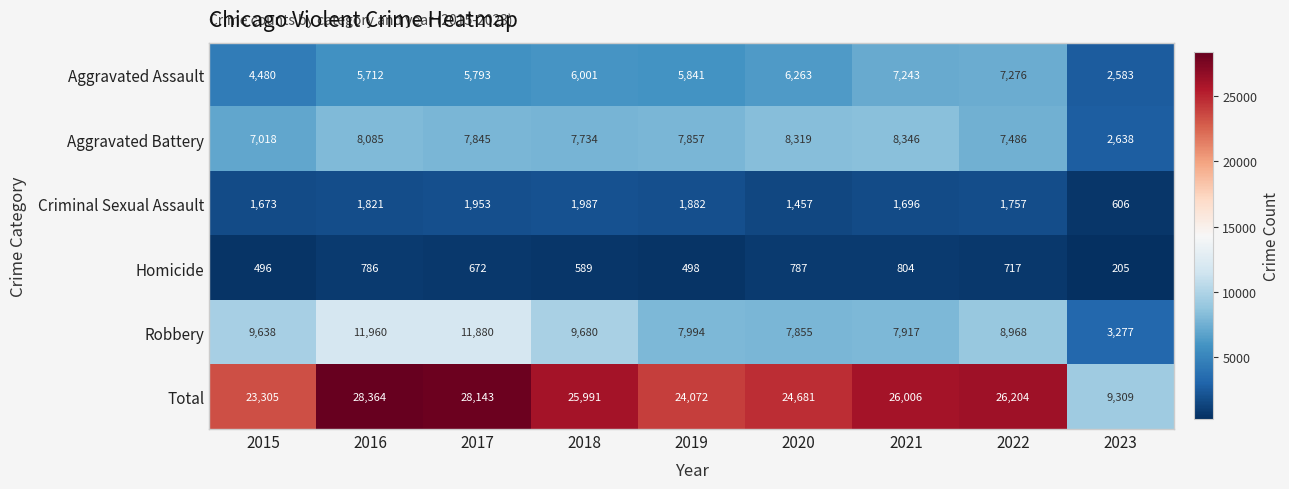

How many distinct data groups are displayed?

6